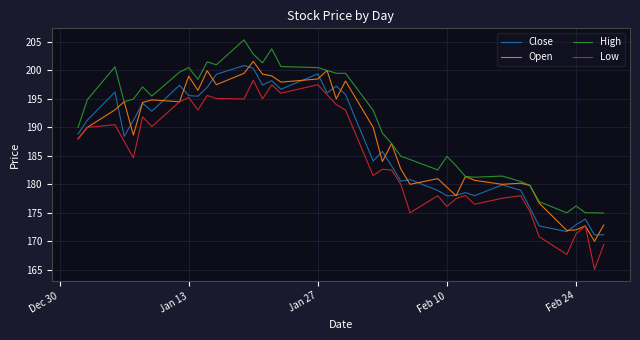

What is the minimum value shown in the chart?

165.1